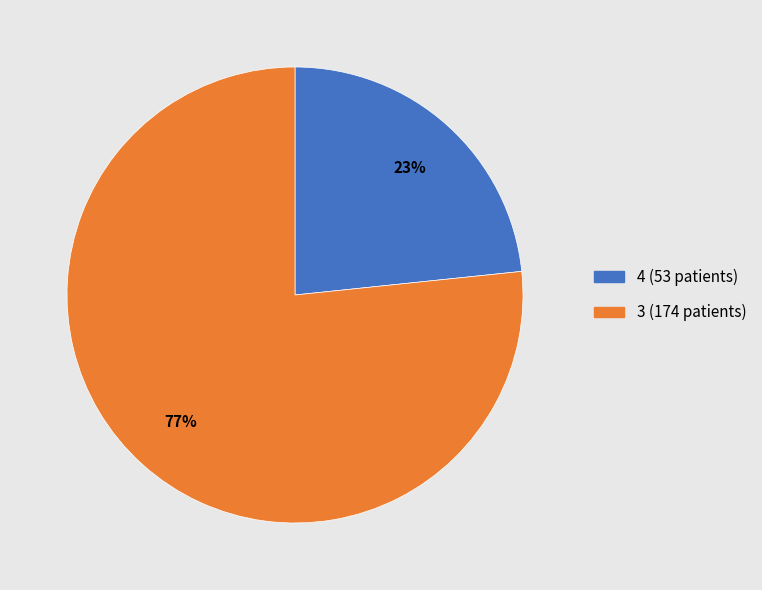

Do 3 and 4 together represent more than half of the pie?

Yes